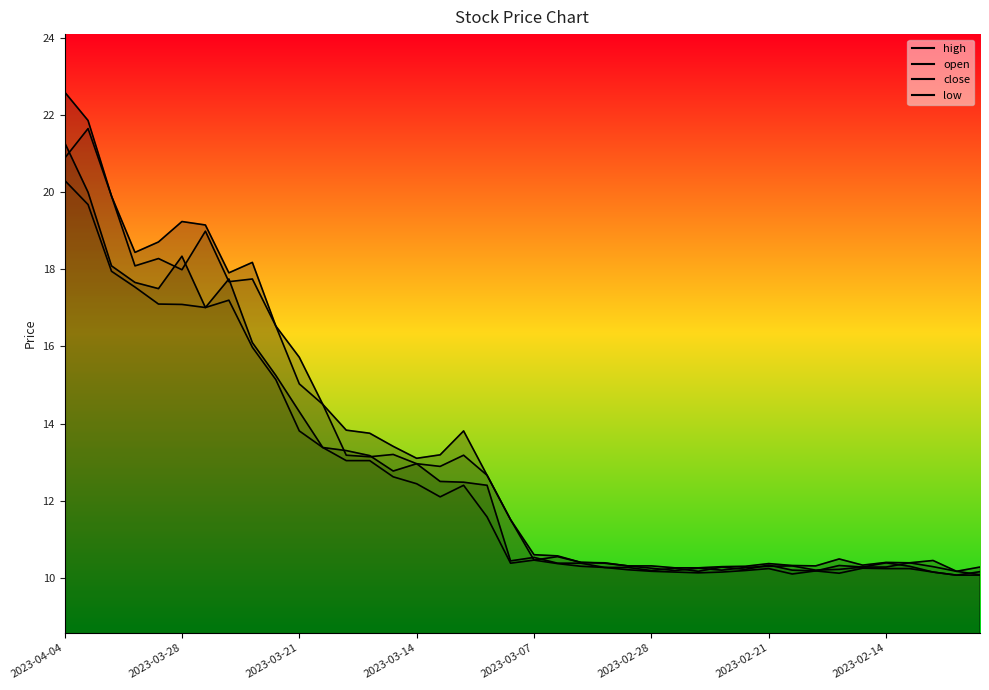

Where is the first local maximum for low?

2023-03-24